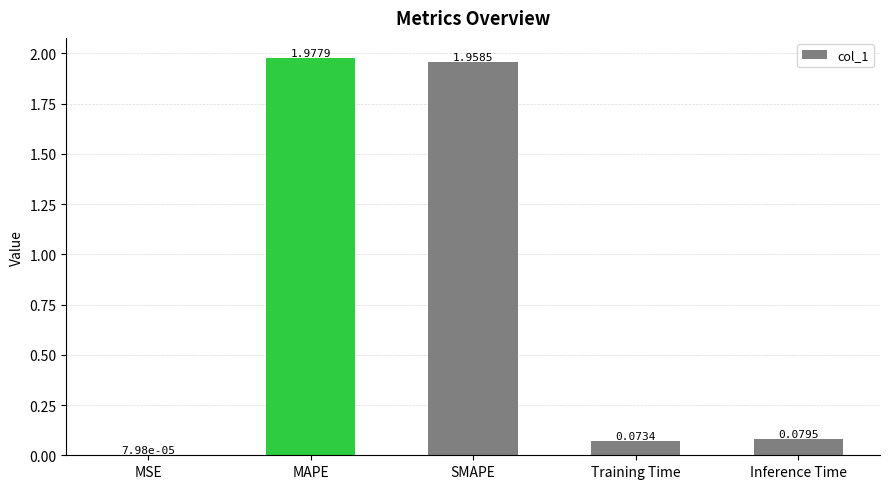

What is the sum of the values at SMAPE and MAPE?

3.9